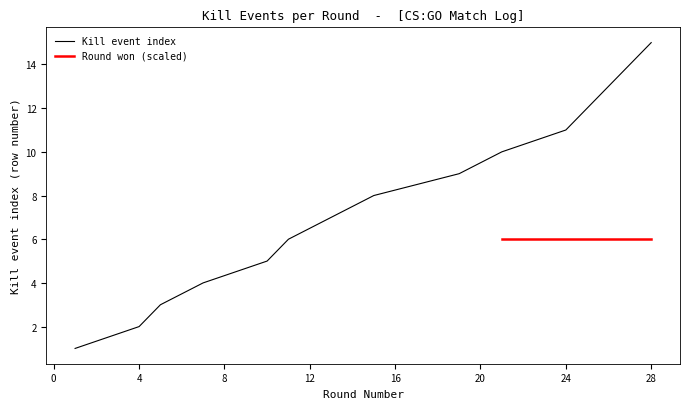

Approximately how many times larger is the value at 11 compared to 10?

1.2